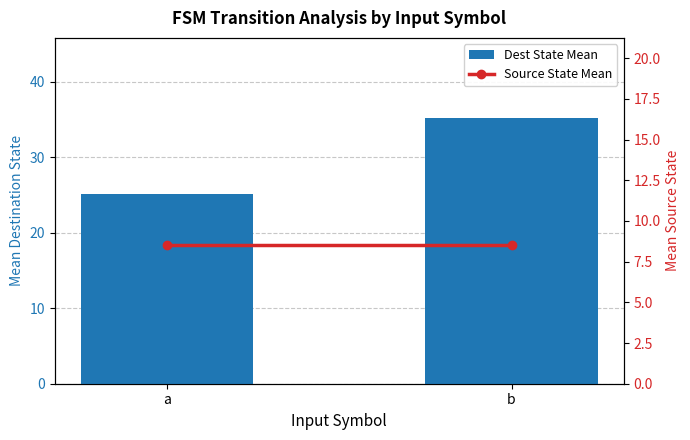

At how many categories does at least one series exceed 29?

1